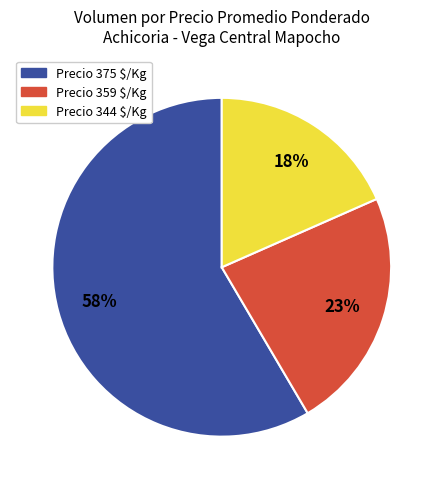

To the nearest percent, what is the average slice percentage?

33%